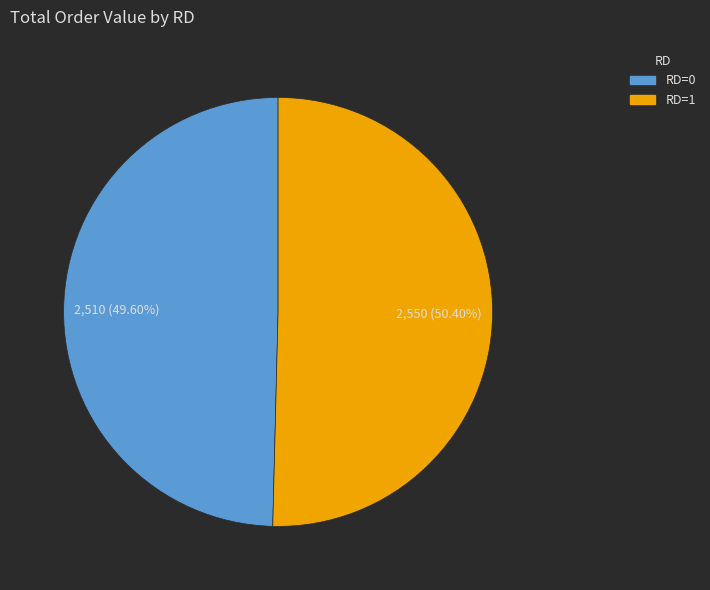

To the nearest percent, what is the average slice percentage?

50%